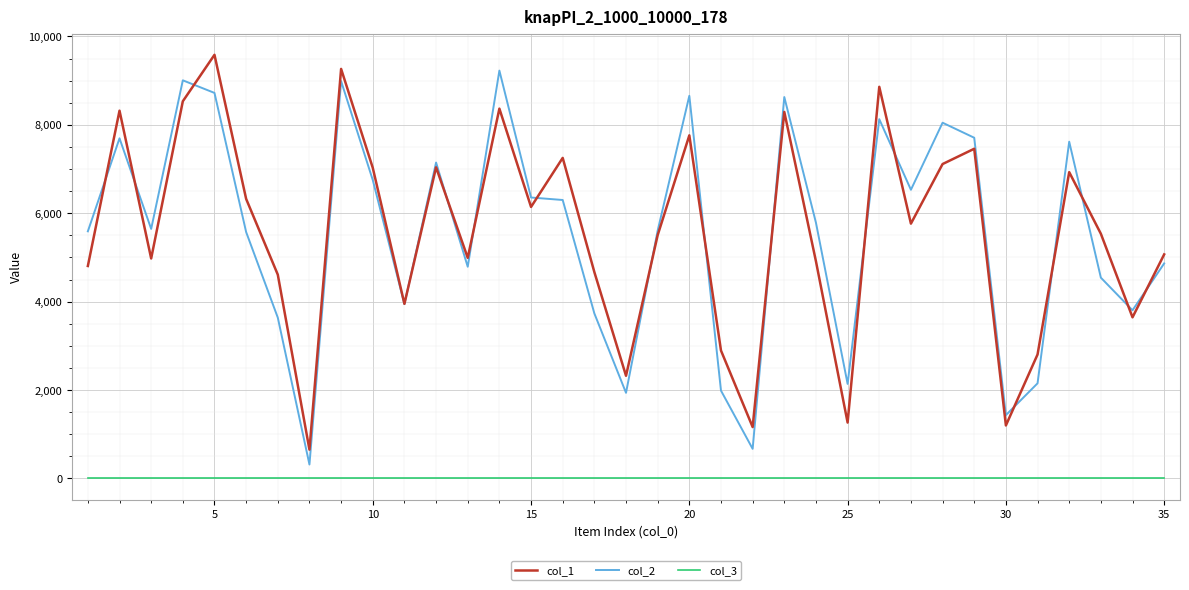

True or false: col_3 and col_2 cross at least once.

False